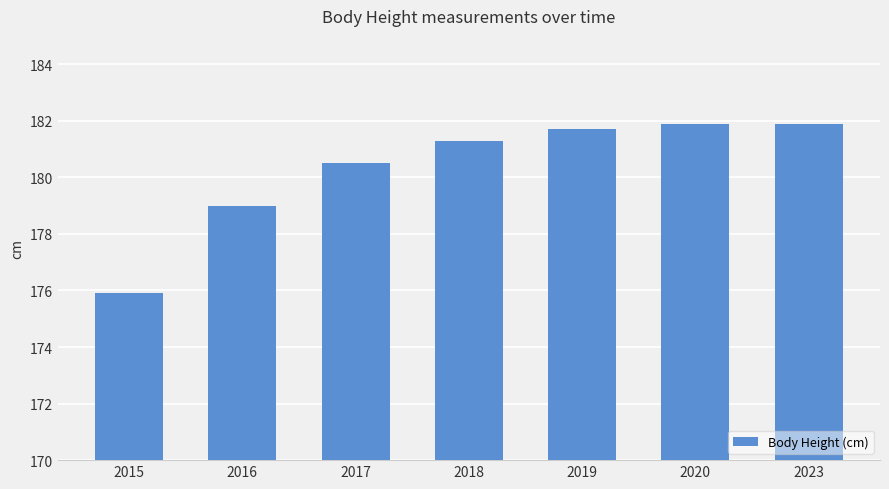

Which label corresponds to the smallest value in the chart?

2015